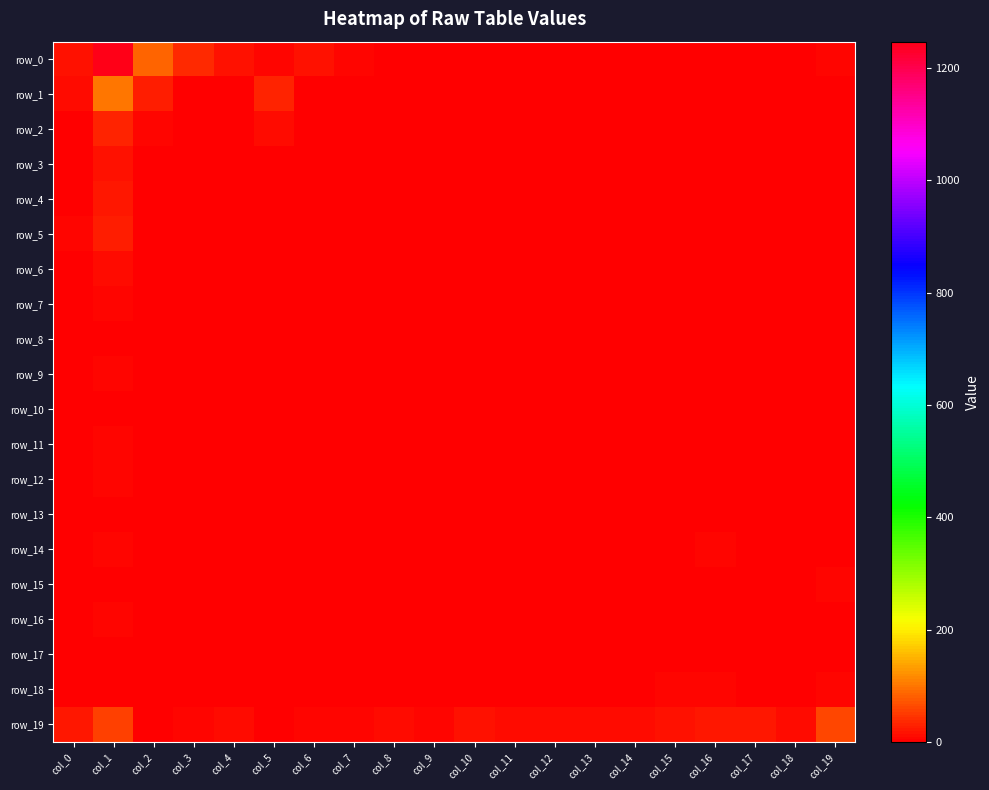

Which has a higher value, col_15 or col_0?

col_0